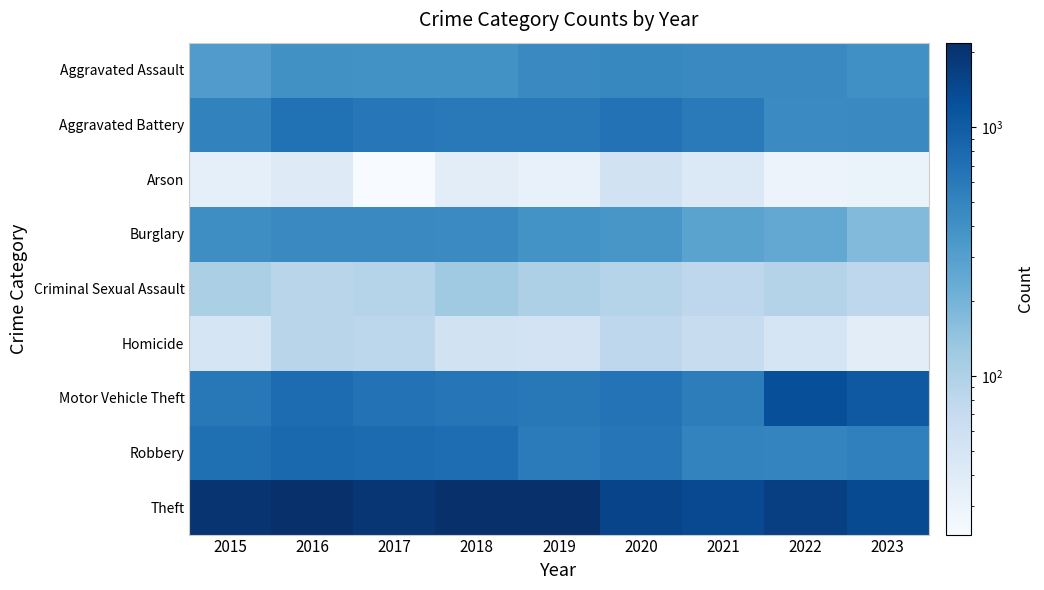

Reading left to right, list all the values displayed in this chart.

Aggravated Assault: 2015=323	2016=402	2017=396	2018=392	2019=452	2020=466	2021=452	2022=457	2023=406
Aggravated Battery: 2015=515	2016=691	2017=623	2018=600	2019=608	2020=686	2021=587	2022=445	2023=453
Arson: 2015=35	2016=40	2017=23	2018=37	2019=32	2020=55	2021=43	2022=30	2023=31
Burglary: 2015=421	2016=451	2017=453	2018=443	2019=383	2020=357	2021=280	2022=251	2023=173
Criminal Sexual Assault: 2015=105	2016=87	2017=91	2018=123	2019=102	2020=89	2021=81	2022=93	2023=80
Homicide: 2015=50	2016=87	2017=82	2018=56	2019=53	2020=81	2021=69	2022=49	2023=37
Motor Vehicle Theft: 2015=614	2016=756	2017=680	2018=631	2019=611	2020=673	2021=560	2022=1269	2023=1058
Robbery: 2015=726	2016=819	2017=780	2018=741	2019=577	2020=637	2021=506	2022=497	2023=528
Theft: 2015=1981	2016=2148	2017=1968	2018=2140	2019=2190	2020=1512	2021=1392	2022=1652	2023=1363